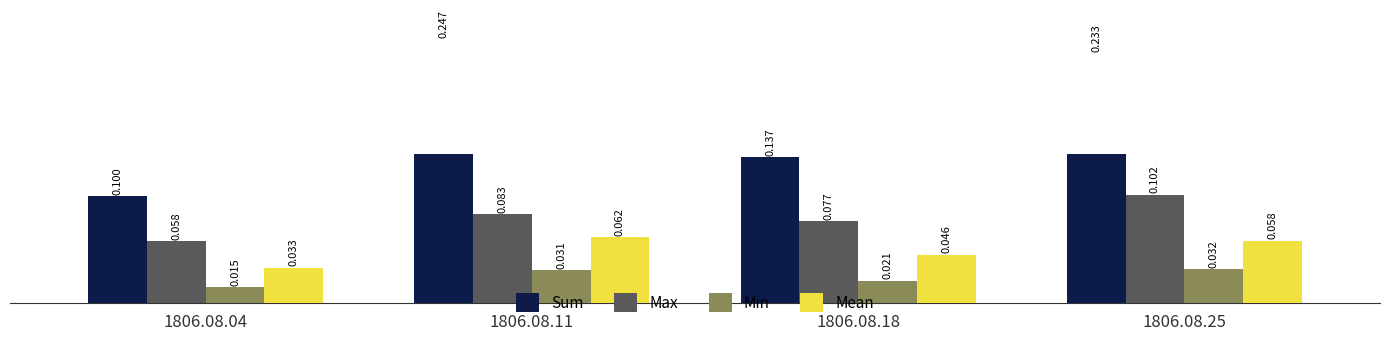

Which series has the largest range (max minus min)?

Sum